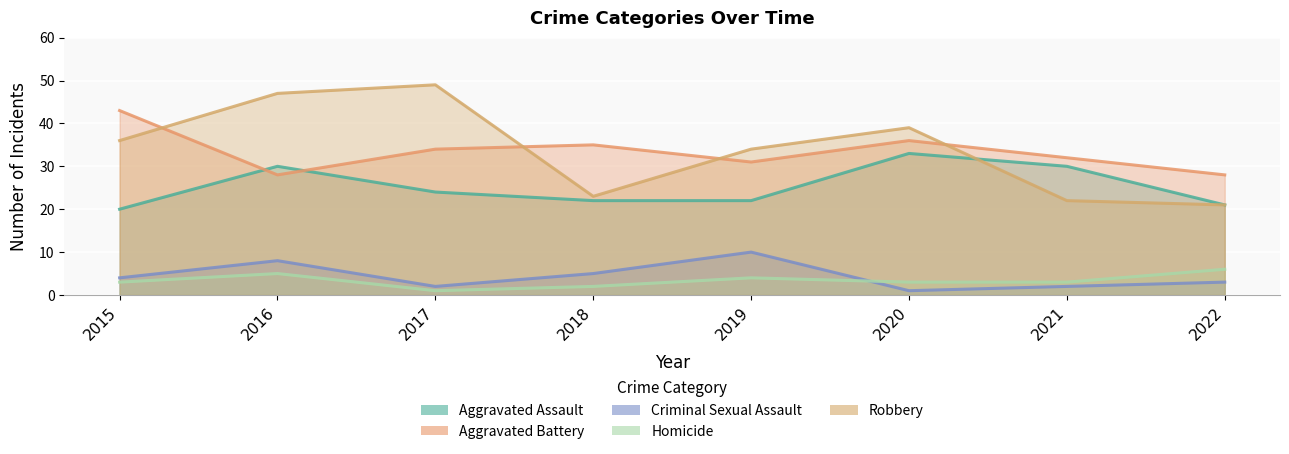

What is the difference between the maximum and minimum values in the Aggravated Assault series?

13